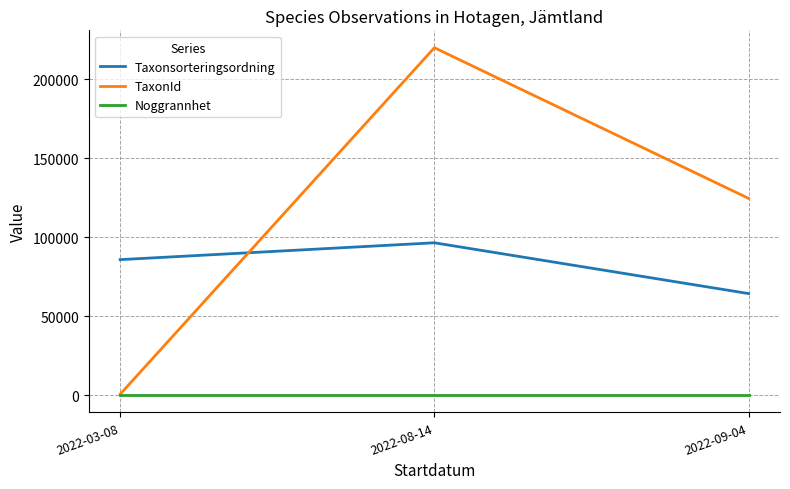

Reading left to right, extract all data points from this chart.

Taxonsorteringsordning: 2022-03-08=85703.0	2022-08-14=96367.0	2022-09-04=64219.8
TaxonId: 2022-03-08=510.0	2022-08-14=219874.0	2022-09-04=124476.2
Noggrannhet: 2022-03-08=10.0	2022-08-14=10.0	2022-09-04=10.0